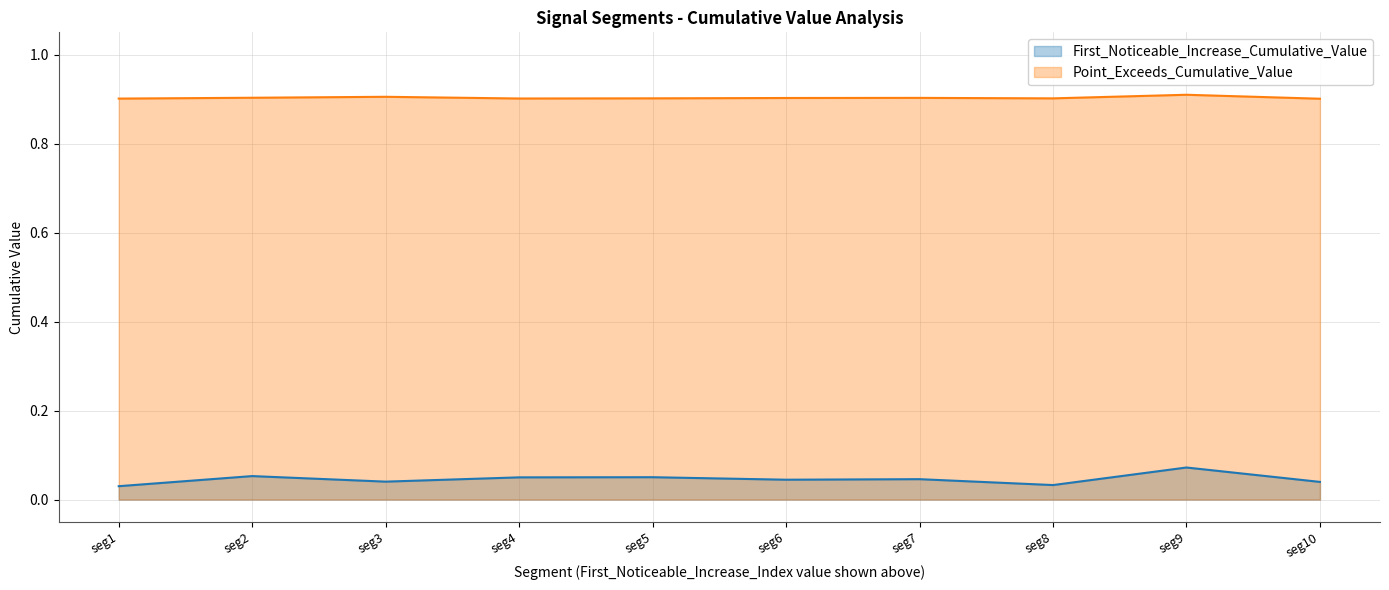

List the series in order of their peak value, highest first.

Point_Exceeds_Cumulative_Value, First_Noticeable_Increase_Cumulative_Value